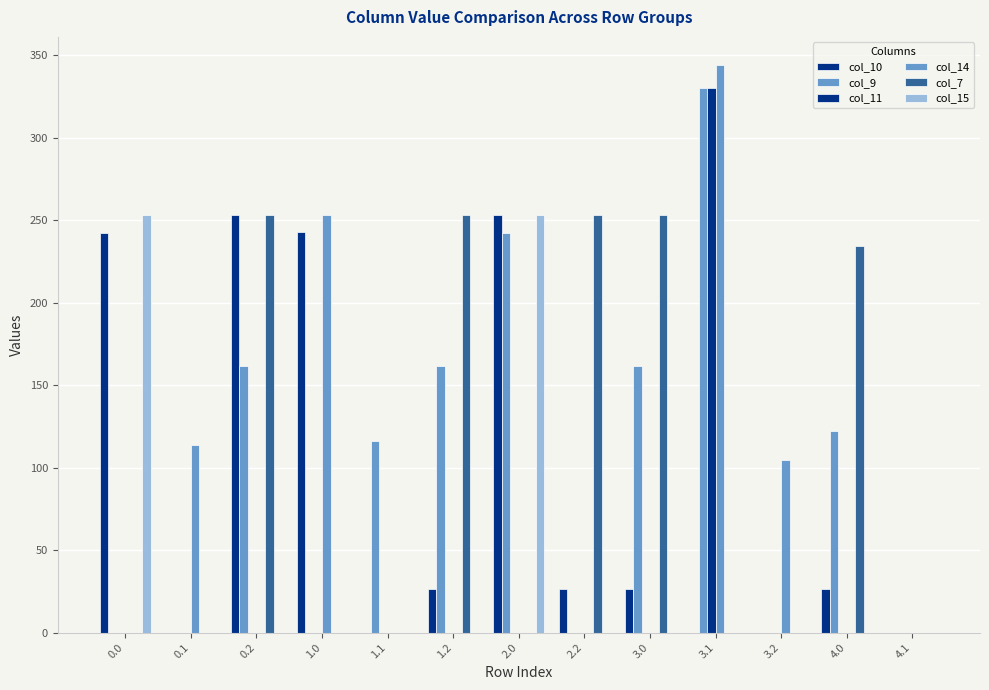

Are the bars horizontal?

No